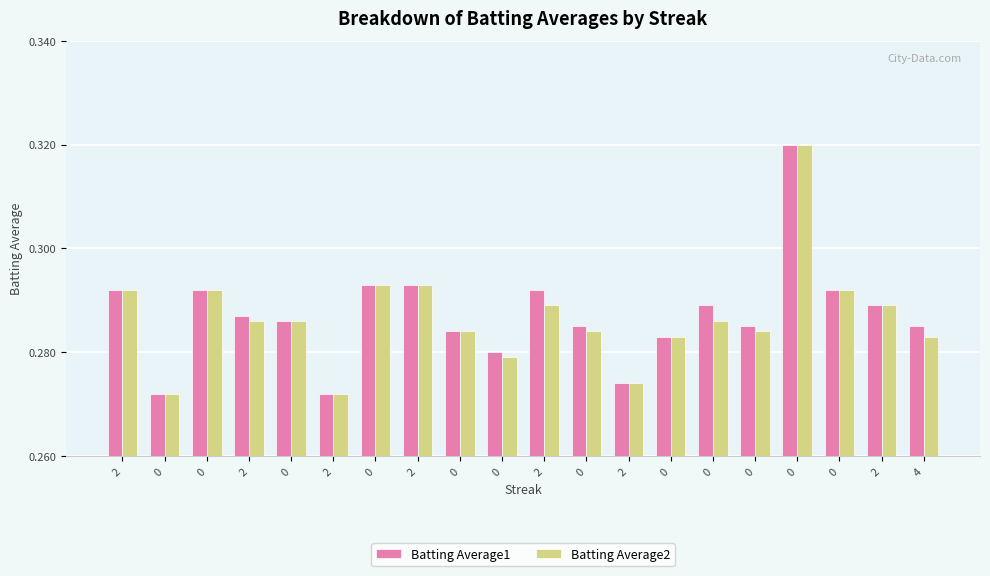

Count the number of categories in the chart.

20